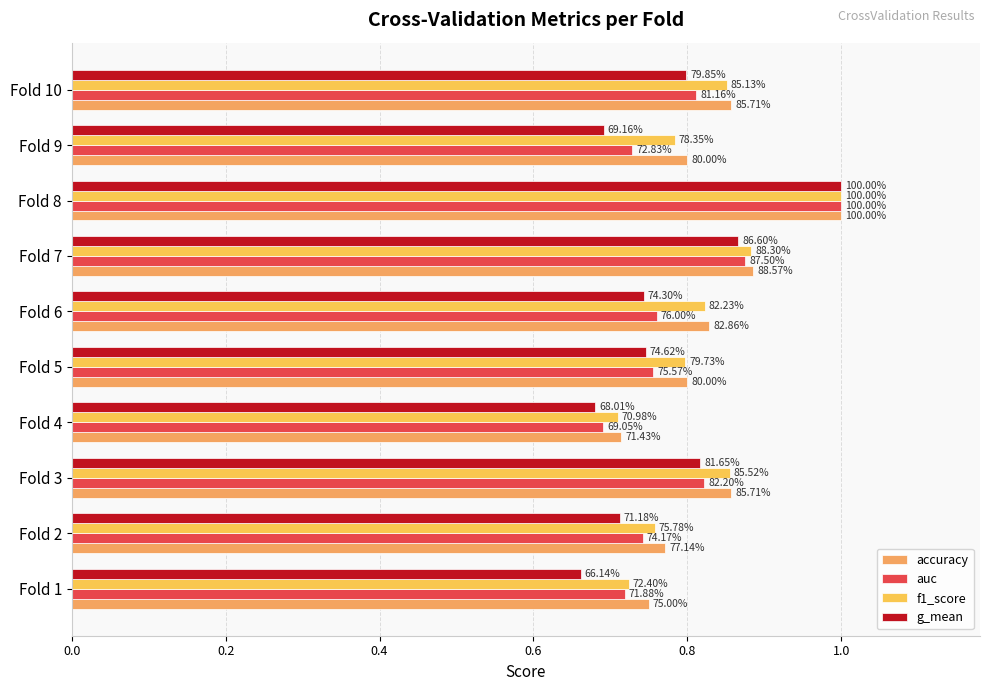

Which series has the widest spread of values?

g_mean